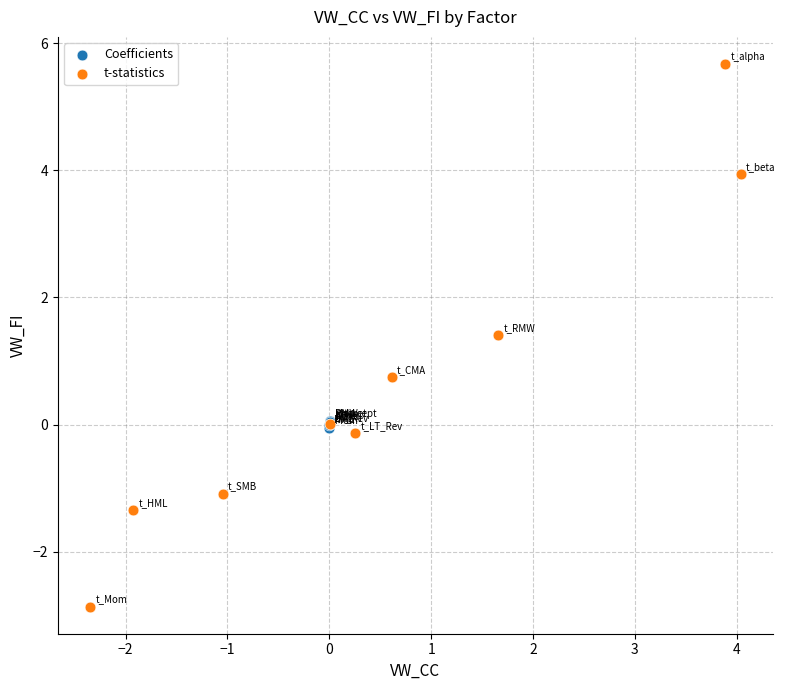

Which series contains the highest Y value?

t-statistics